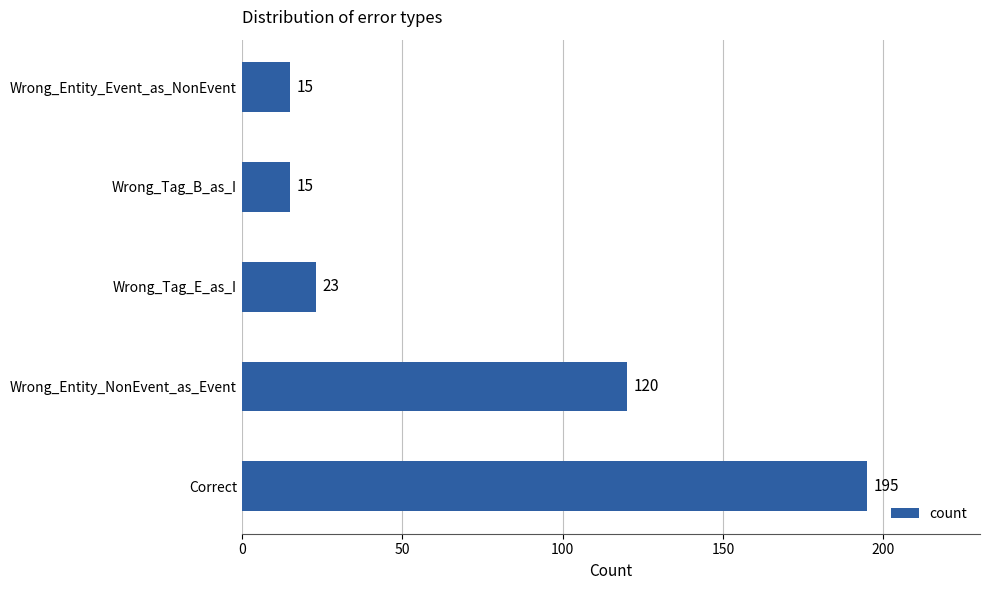

Are the bars grouped side by side (vs. stacked)?

No